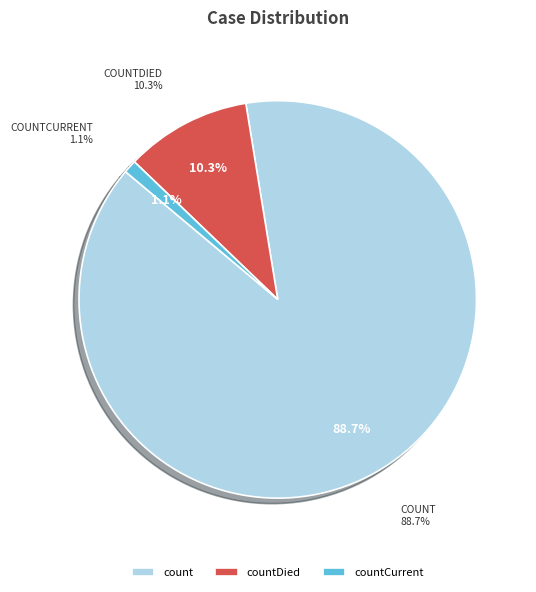

Count the number of slices in the pie.

3